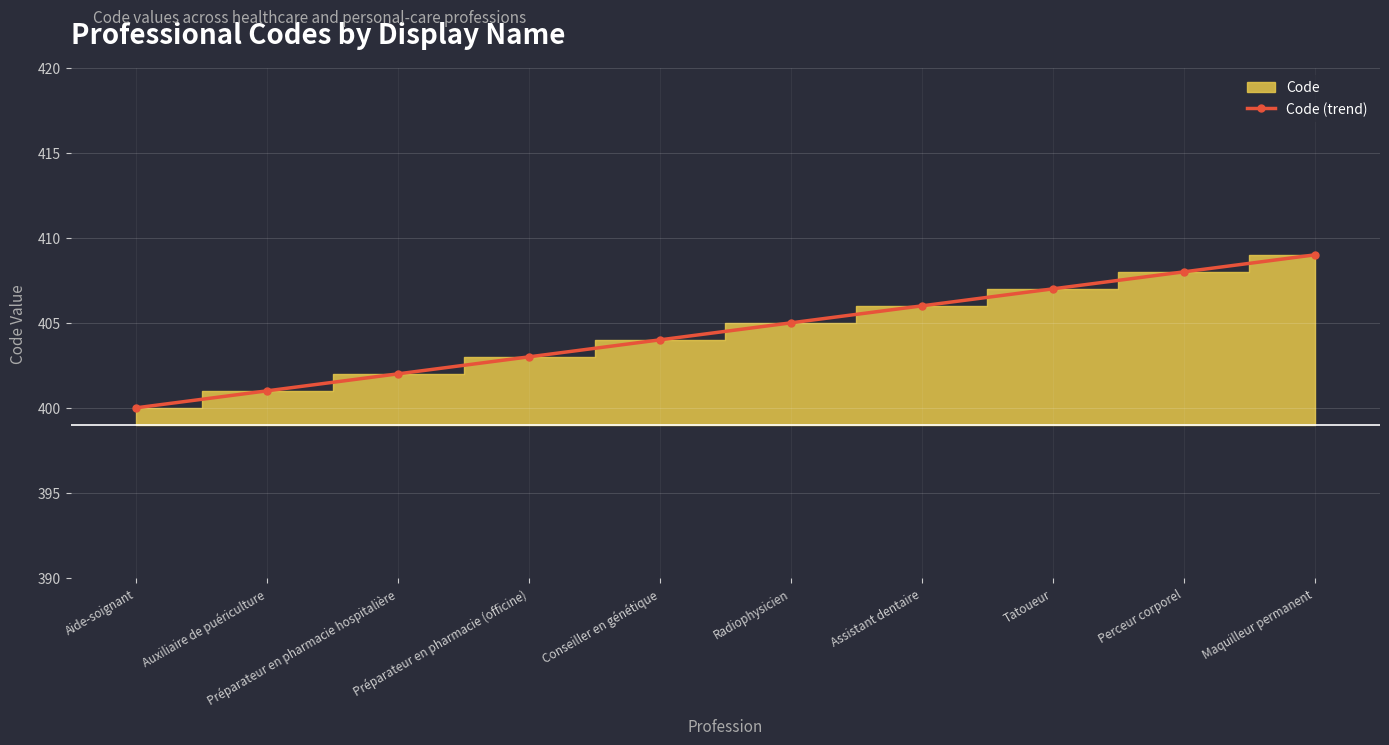

What is the difference between the maximum and second lowest values?

8